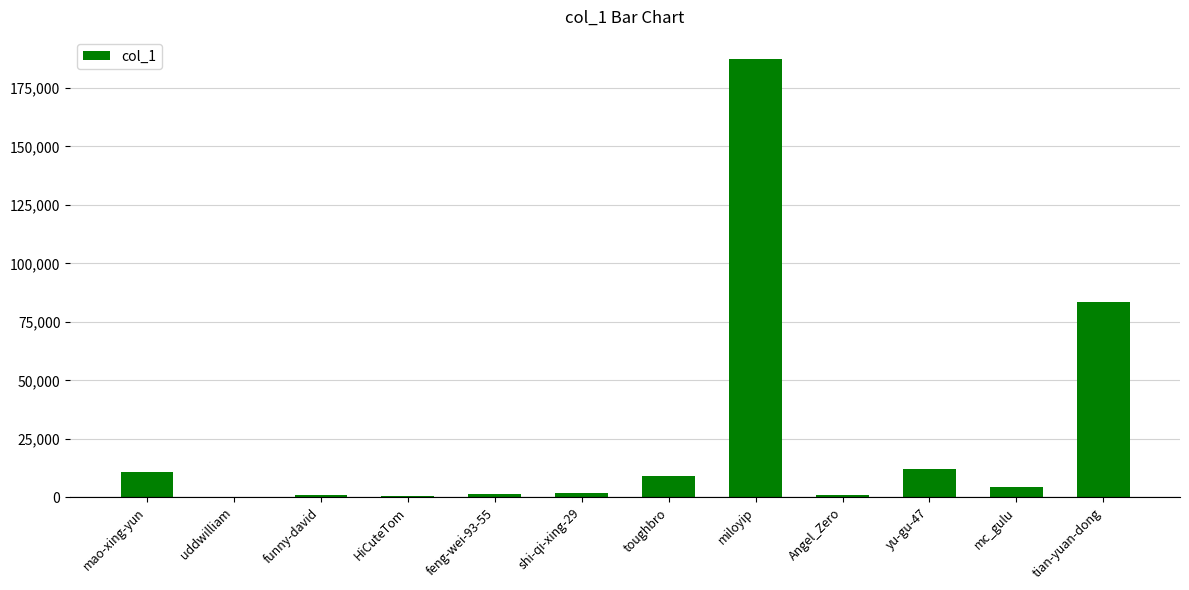

Where is the data nearest to the value 93872?

tian-yuan-dong